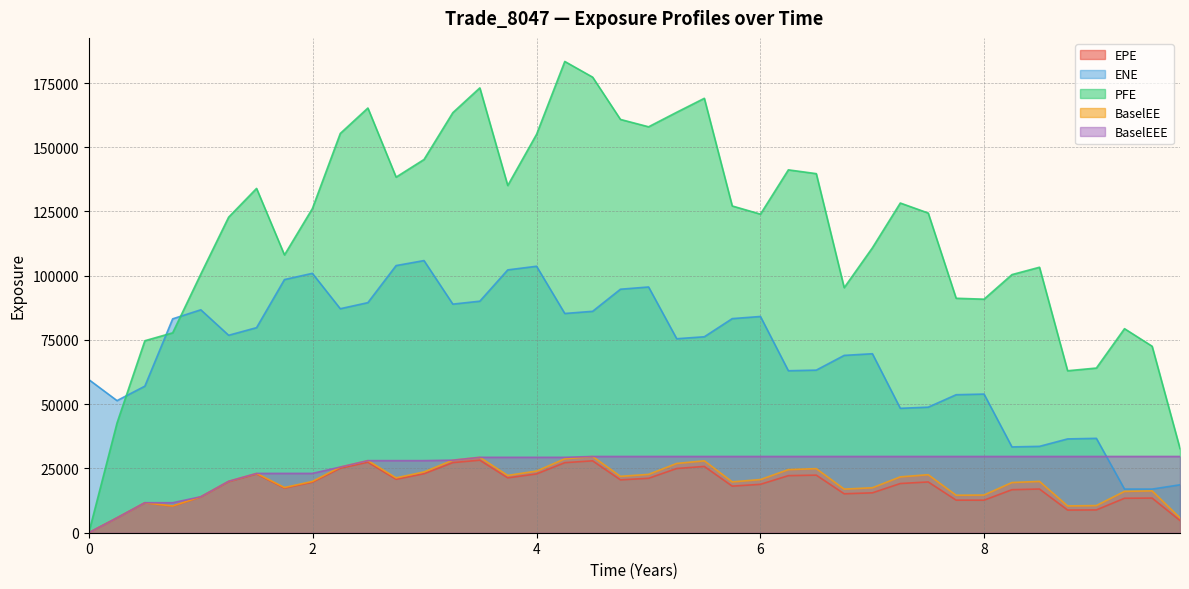

At how many categories does at least one series exceed 53321?

38